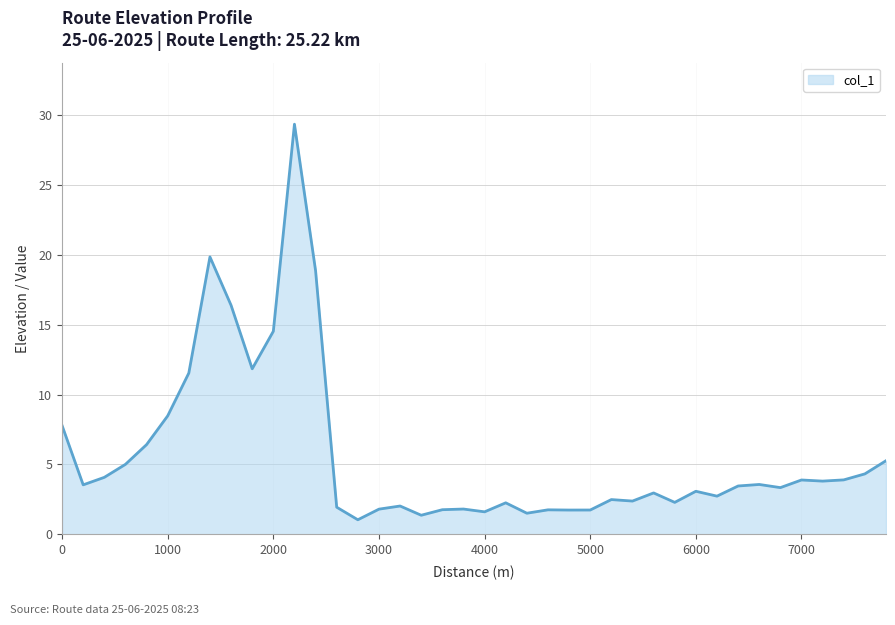

How many distinct data groups are displayed?

1